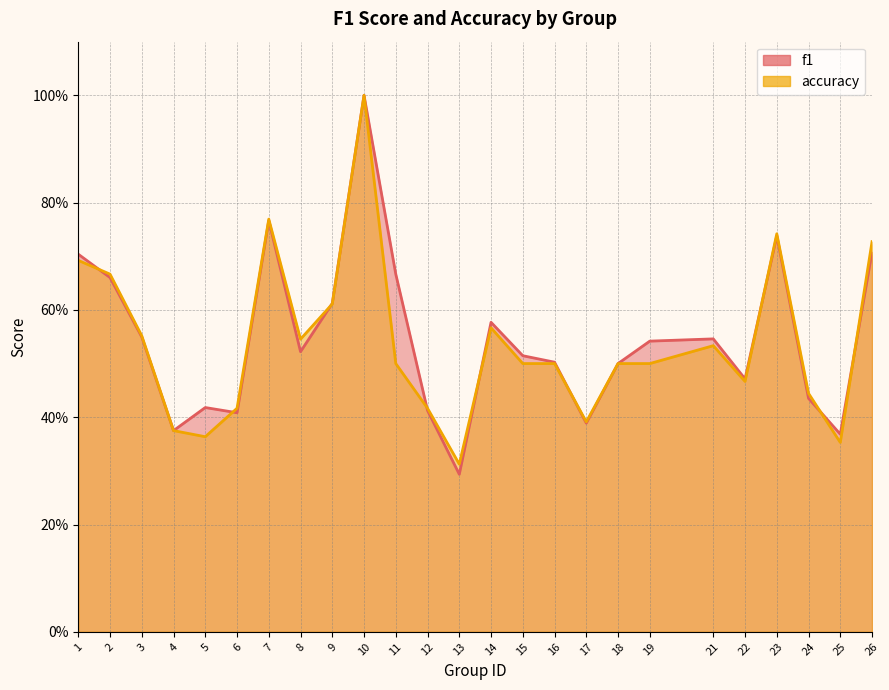

How many accuracy values are between 0 and 1?

25